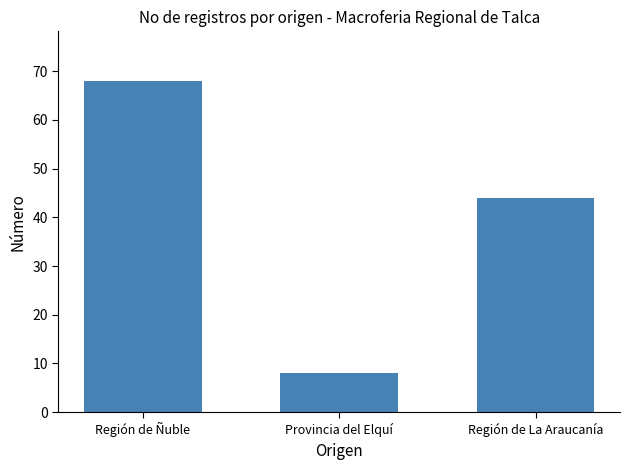

Between Provincia del Elquí and Región de Ñuble, which is larger?

Región de Ñuble